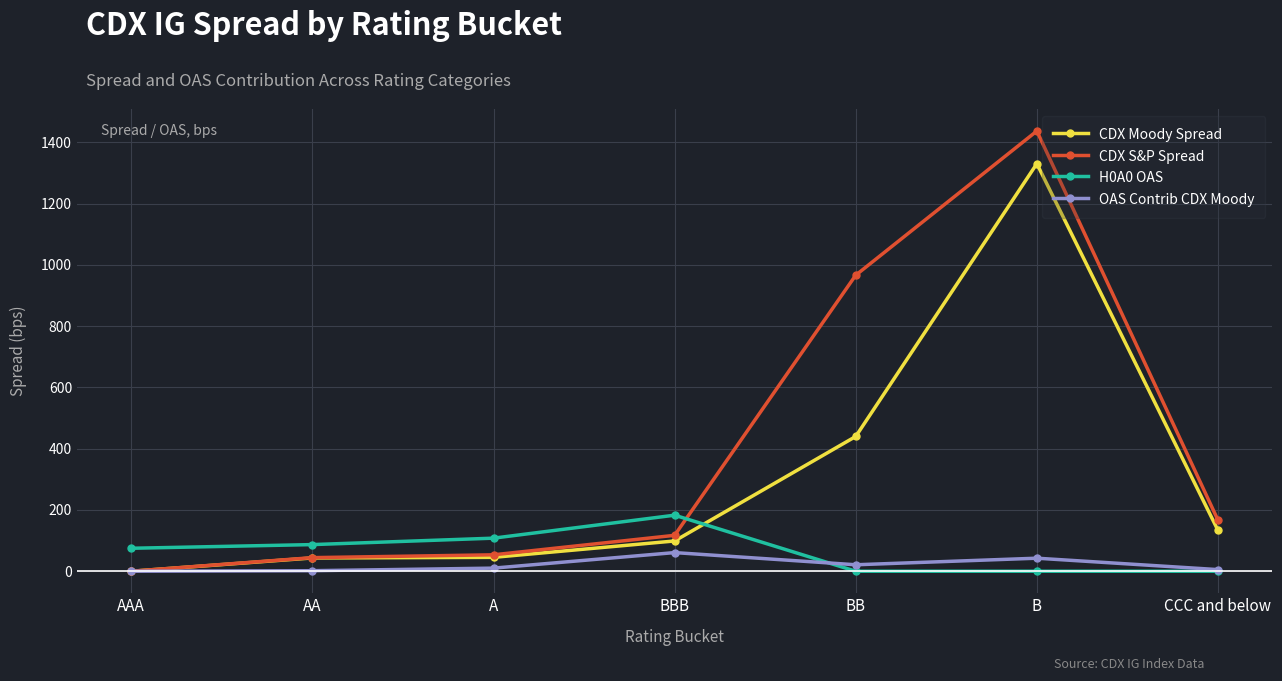

True or false: CDX Moody Spread has more than 0 points higher than both neighbors.

True